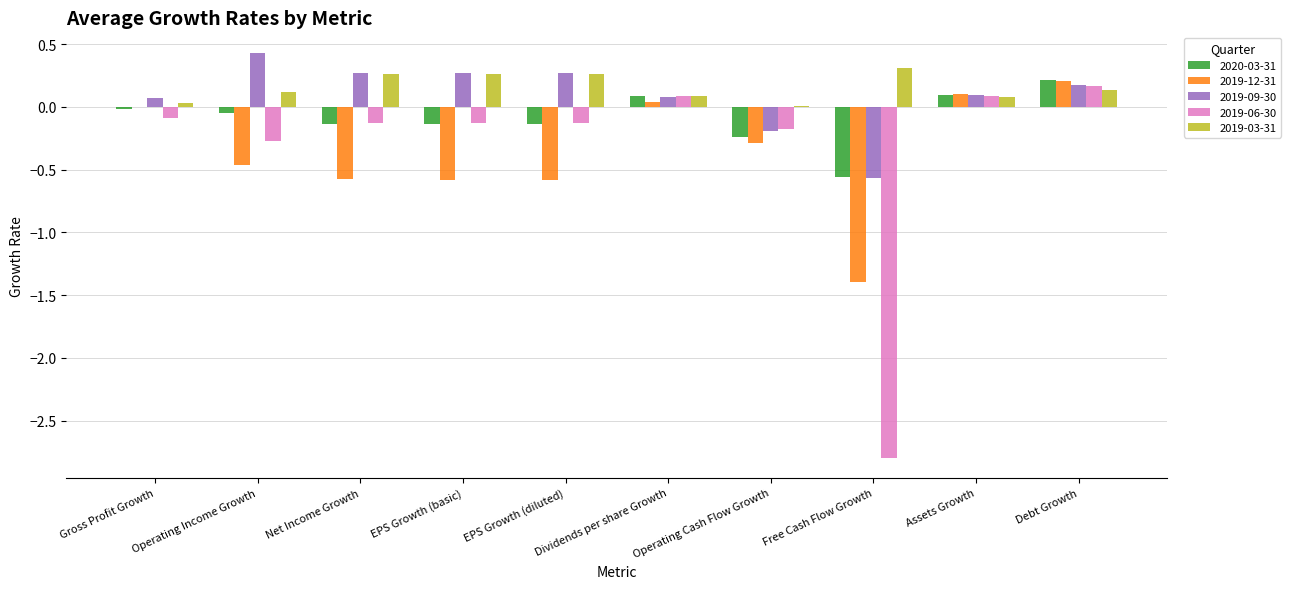

The 2019-06-30 series shows -0.1 at Gross Profit Growth. True or false?

True